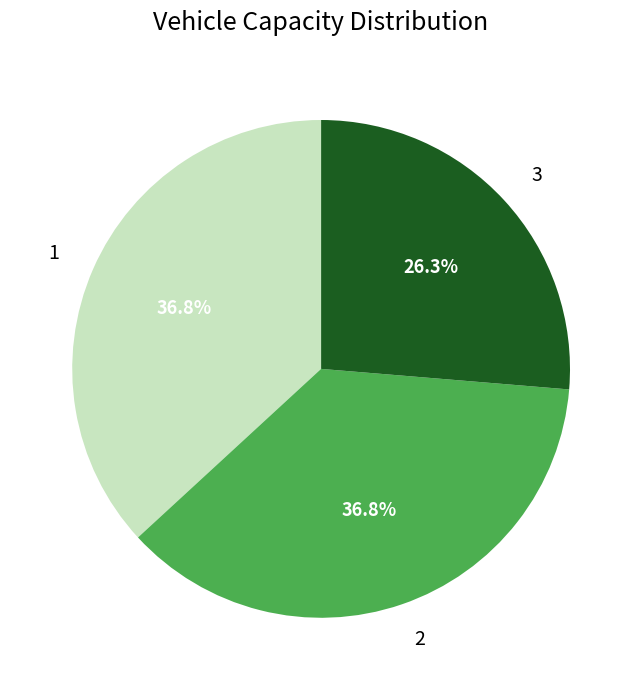

How much of the chart is everything except 2?

63.2%